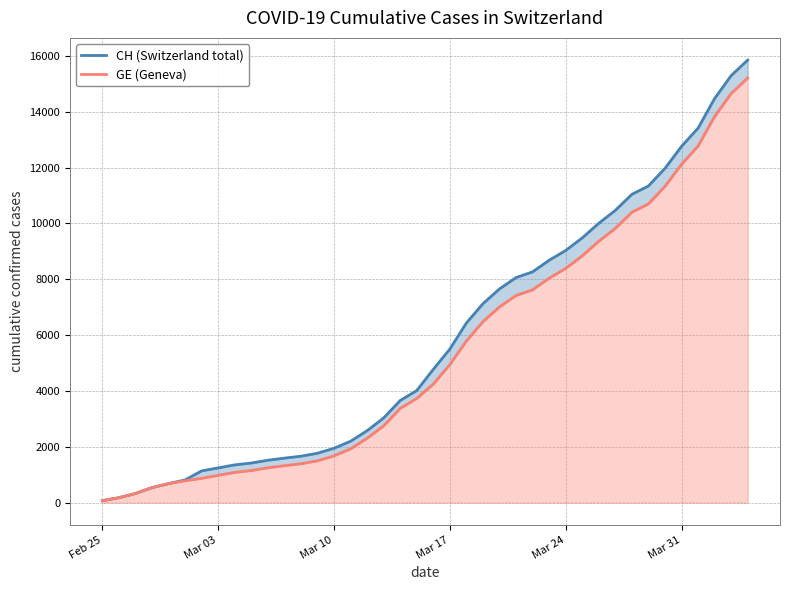

True or false: CH (Switzerland total) and GE (Geneva) intersect in this chart.

False